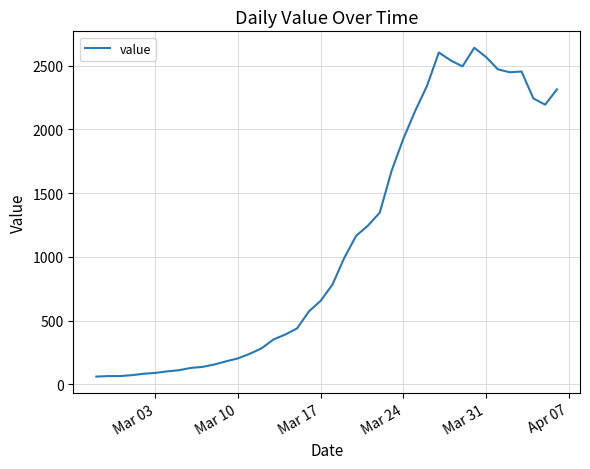

What is the minimum value shown in the chart?

61